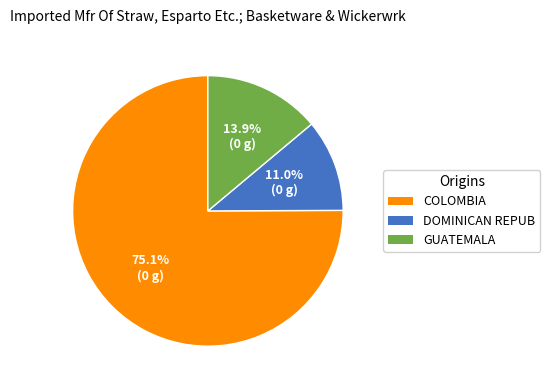

Does any single category account for the majority?

Yes